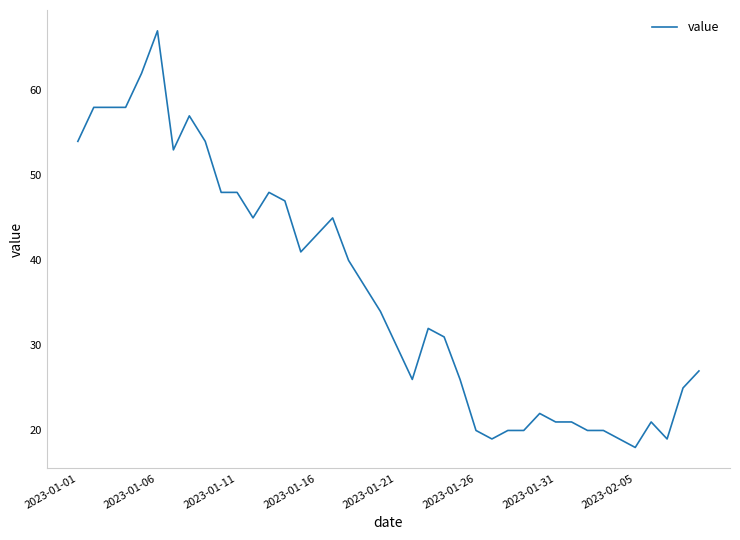

What is the difference between the maximum and minimum values?

49